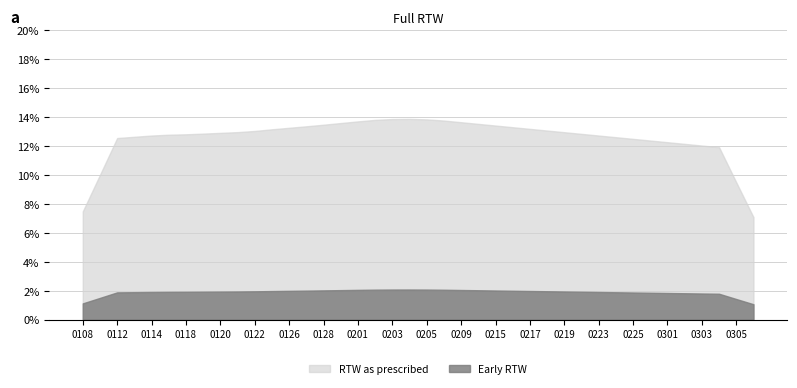

How many distinct data groups are displayed?

2